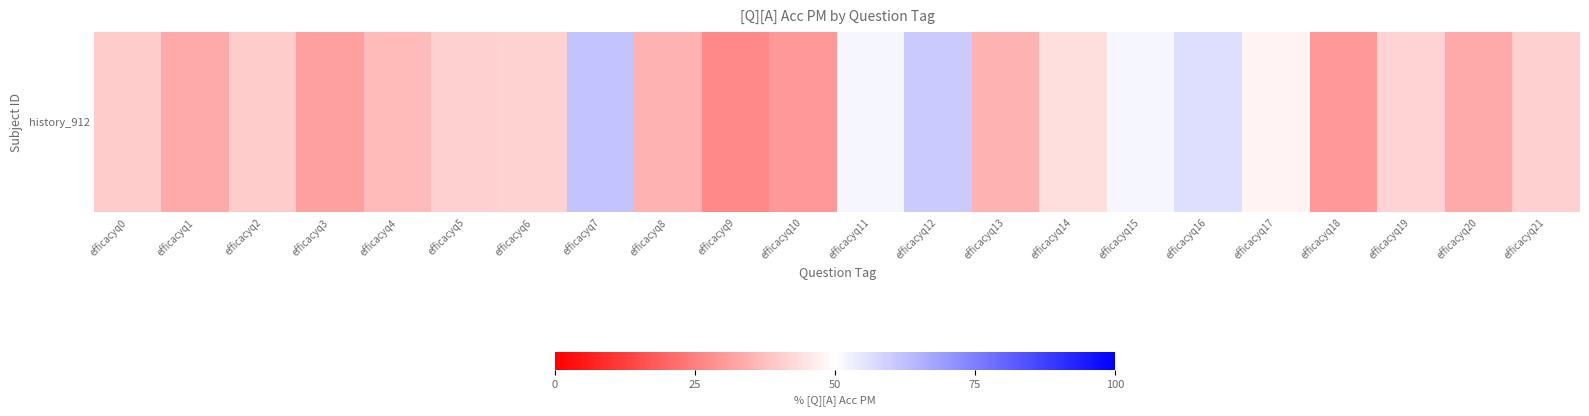

Is it true that the value at efficacyq20 is 0.3?

True